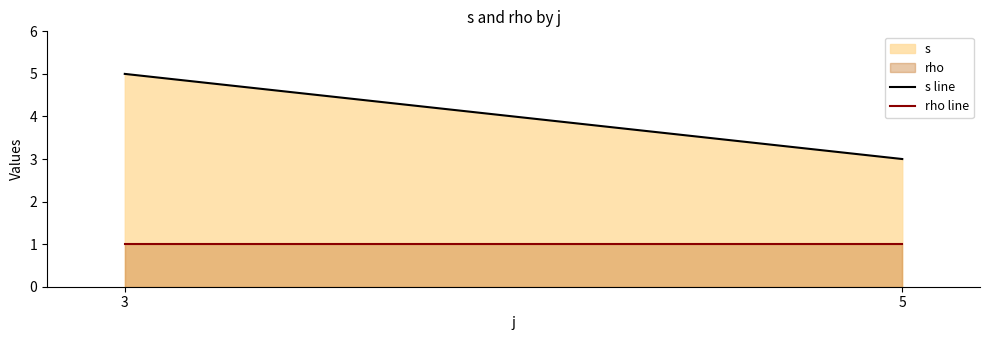

What is the maximum value shown in the chart?

5